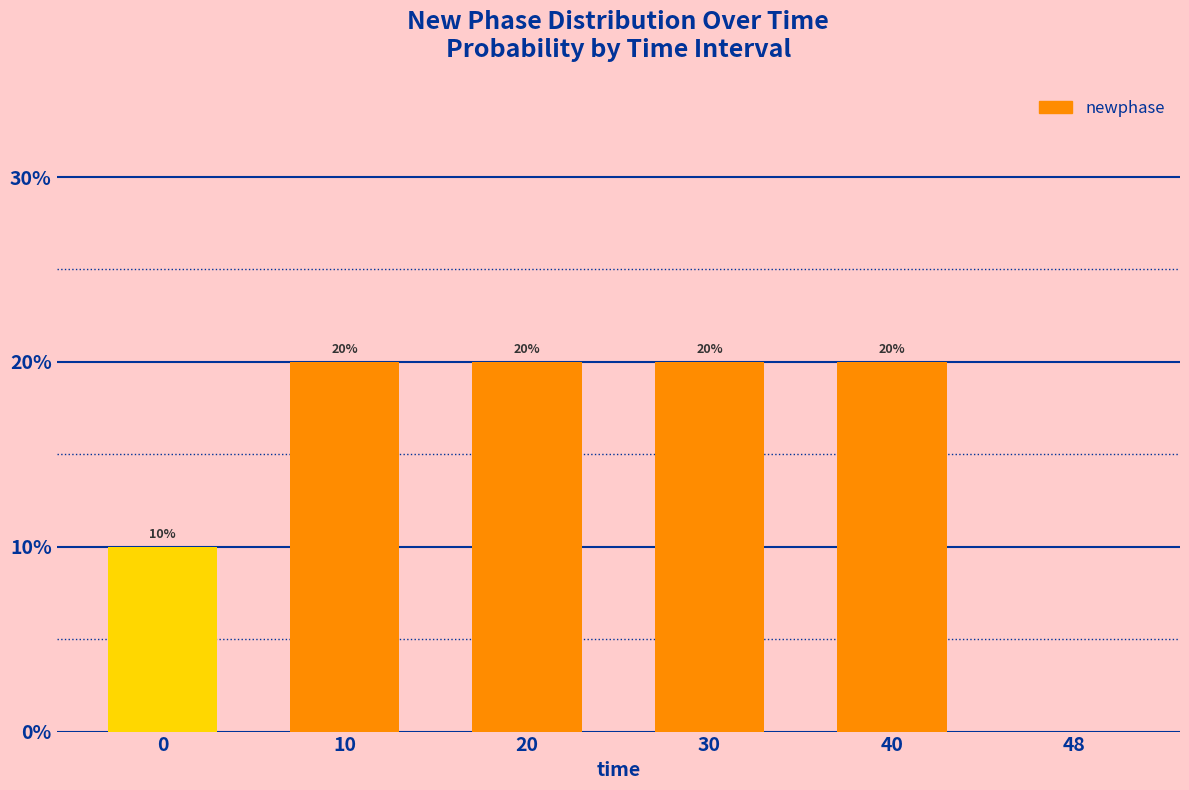

The value at 30 is 0.3. True or false?

False